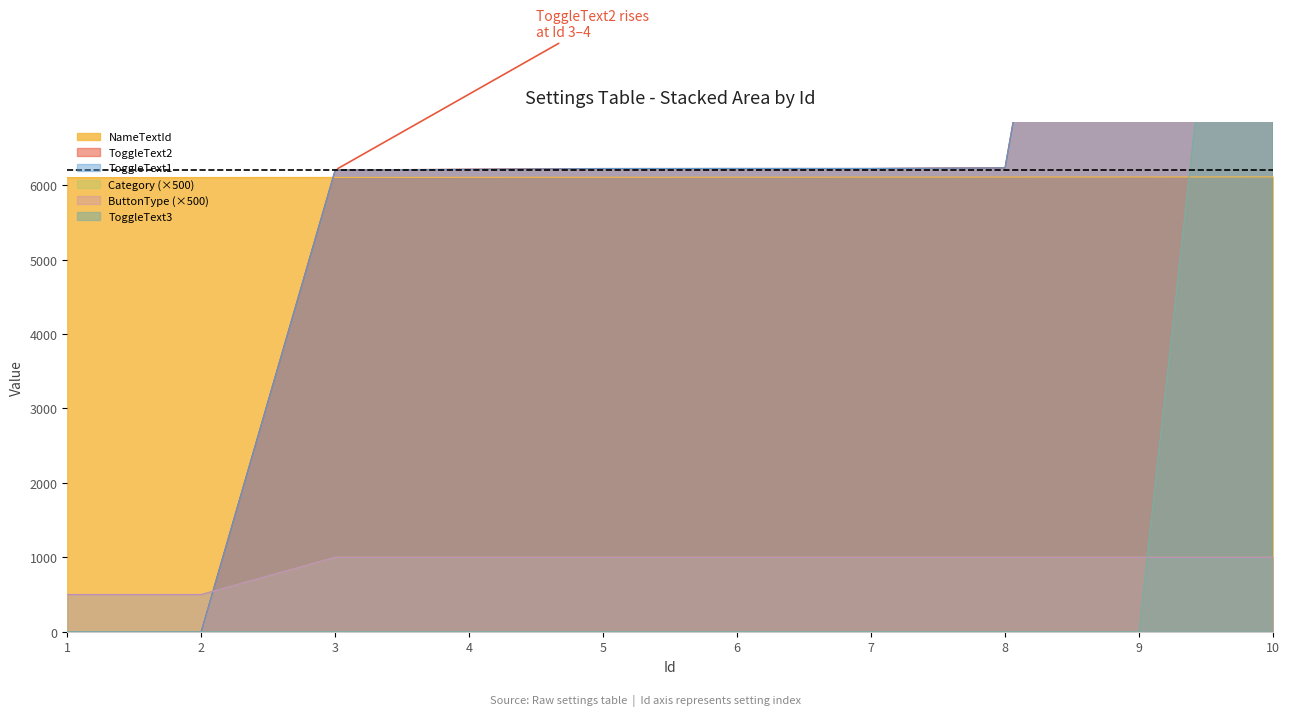

At how many categories does at least one series exceed 11914?

2